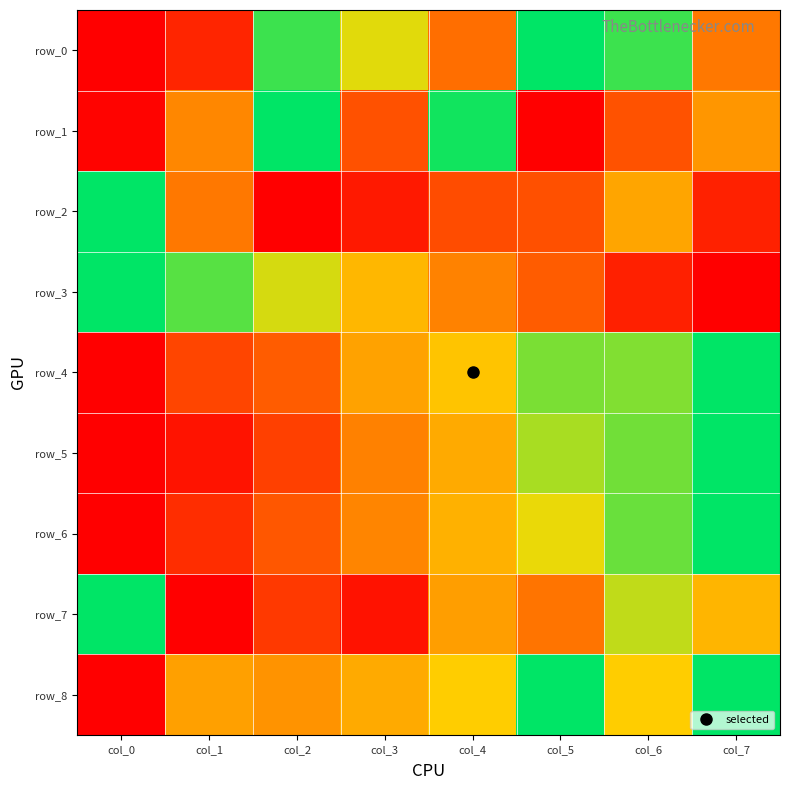

Count the row_4 values in the range 0 to 1.

8